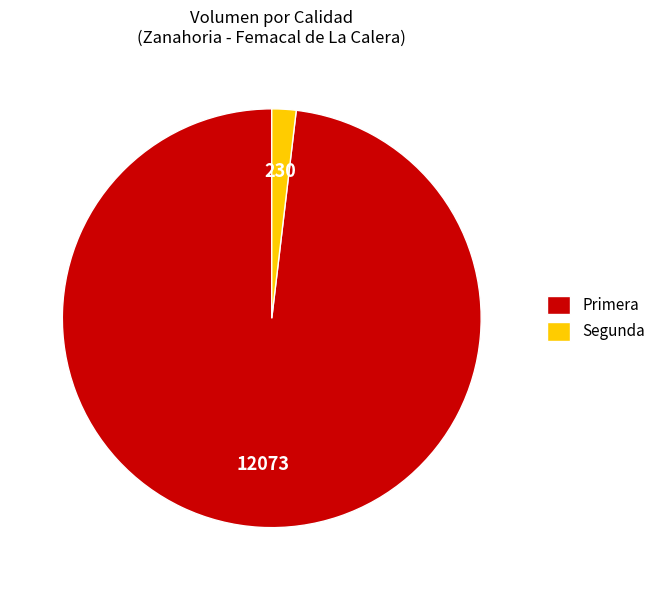

Which category accounts for the majority?

Primera